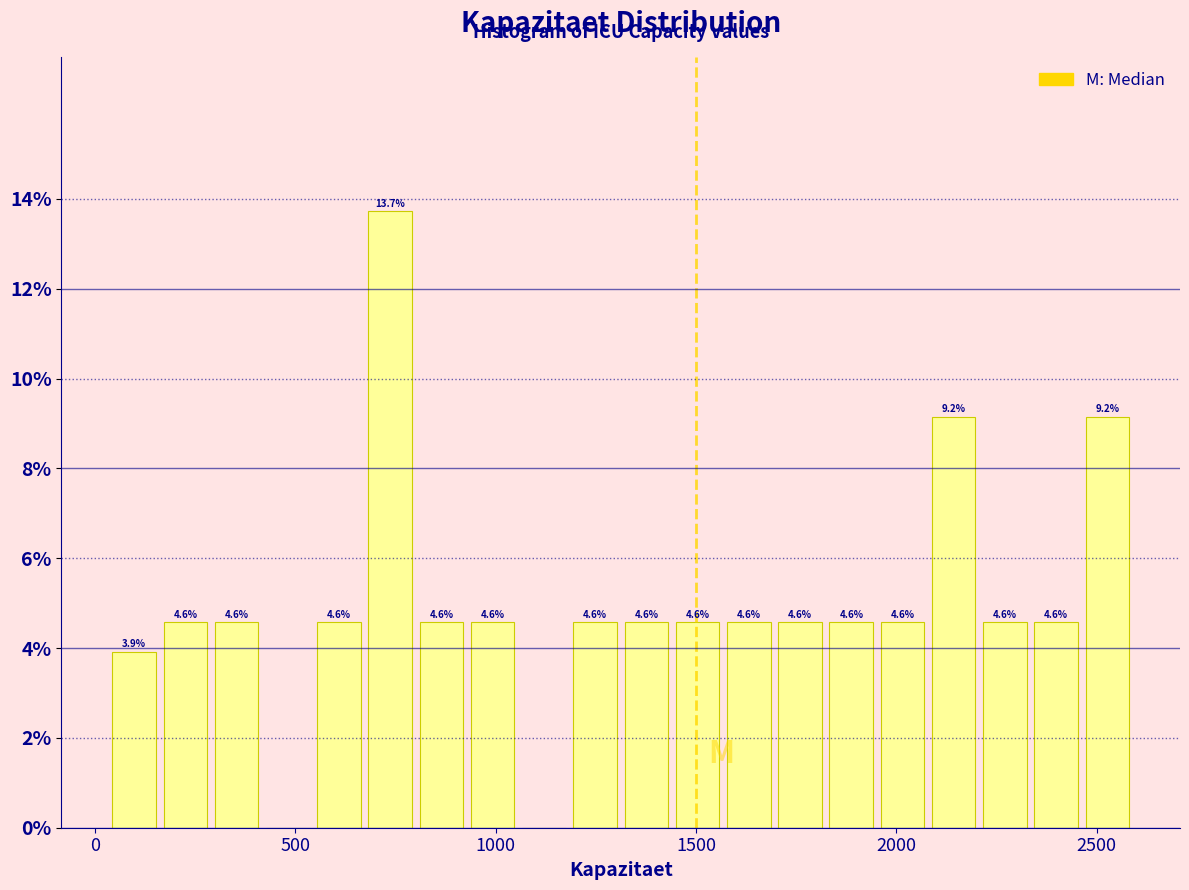

Around what value on the x-axis is the tallest bar? Give the approximate position of its centre, as read against the axis.

750